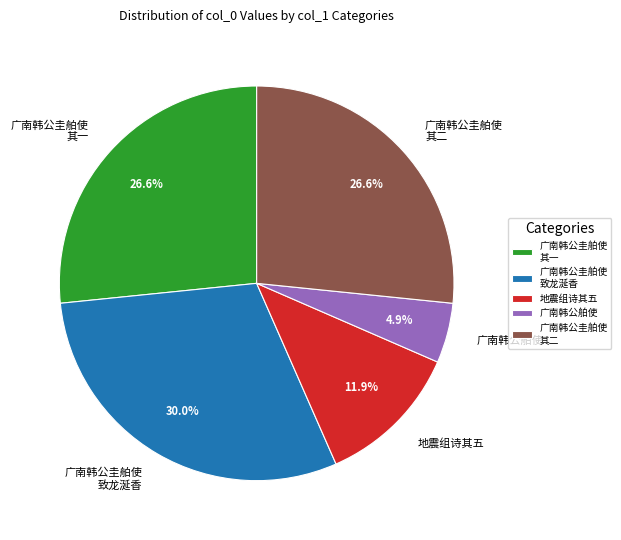

What portion of the pie excludes 广南韩公圭舶使 其二?

73.4%